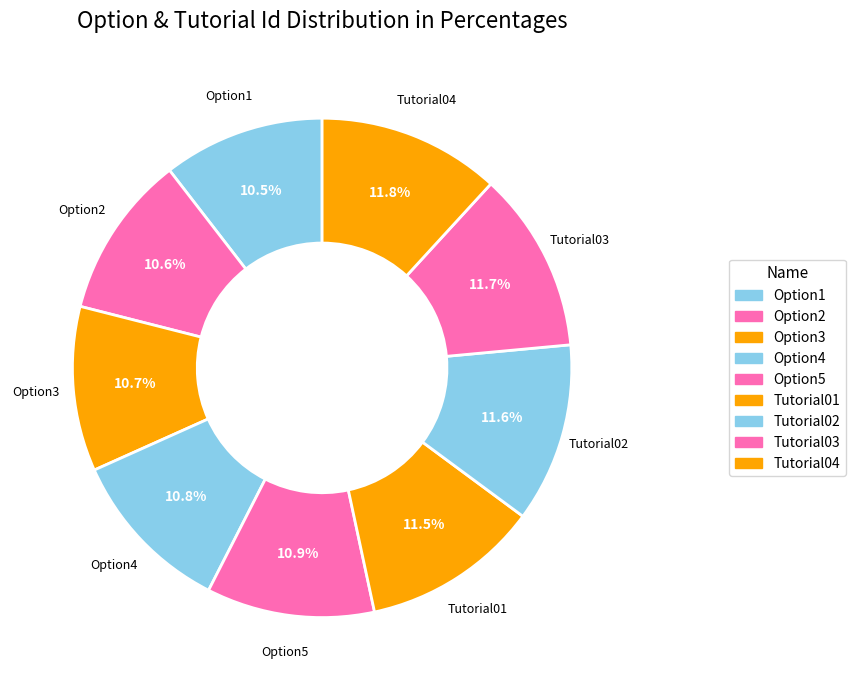

Rank the categories by value from highest to lowest.

Tutorial04, Tutorial03, Tutorial02, Tutorial01, Option5, Option4, Option3, Option2, Option1